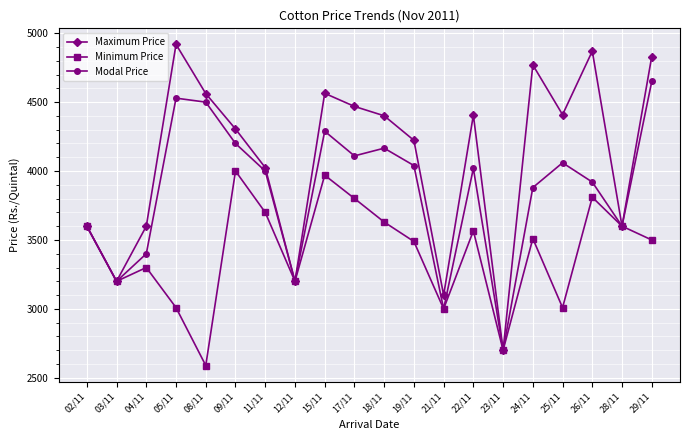

What is the value of the Modal Price point at the 8th from the left?

3200